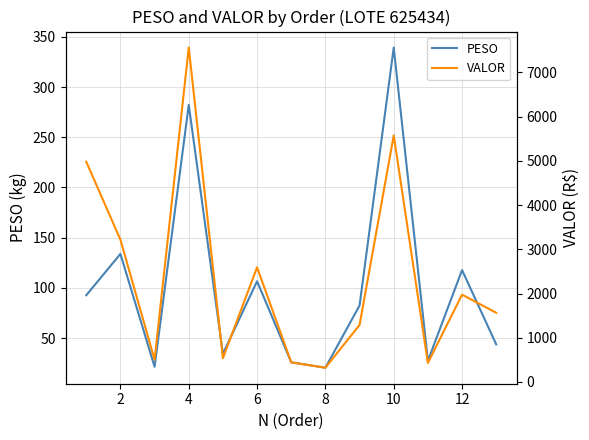

Which category has the highest value in the PESO series?

10